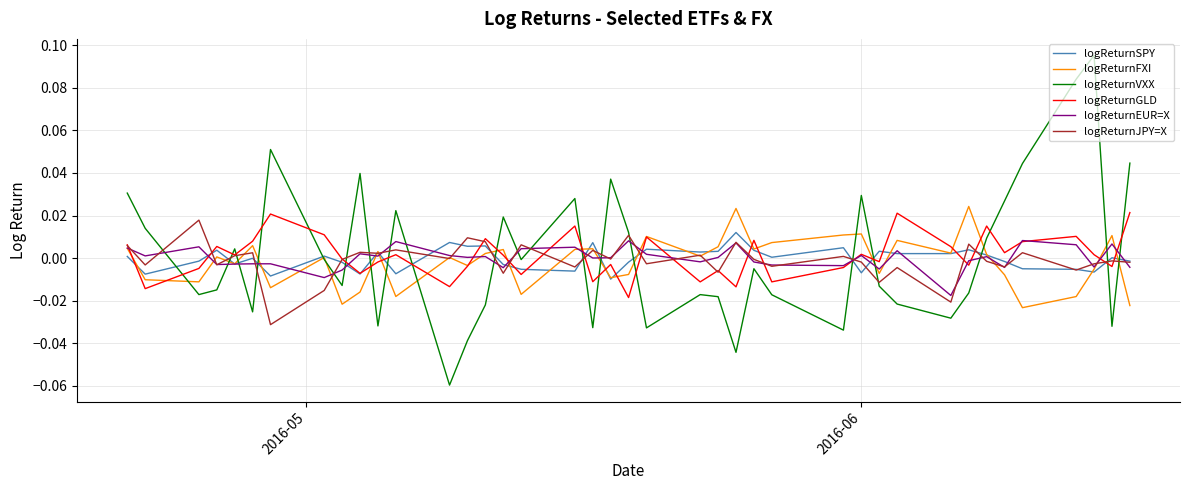

Which series has the widest spread of values?

logReturnVXX